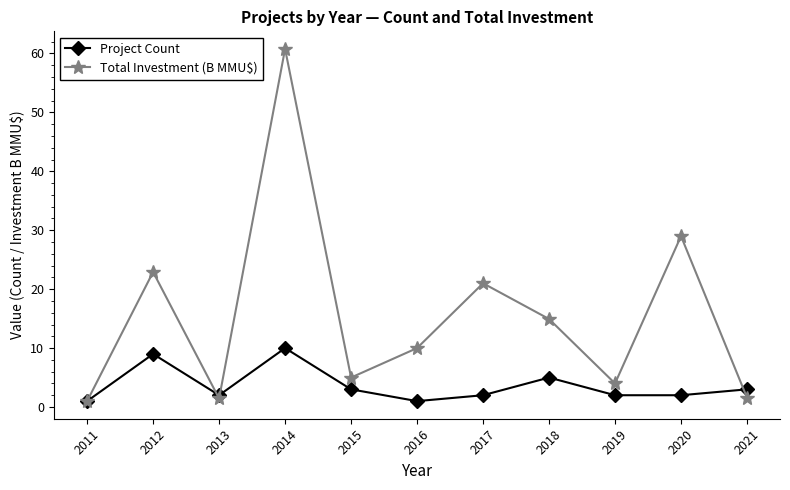

Which series has the largest range (max minus min)?

Total Investment (B MMU$)